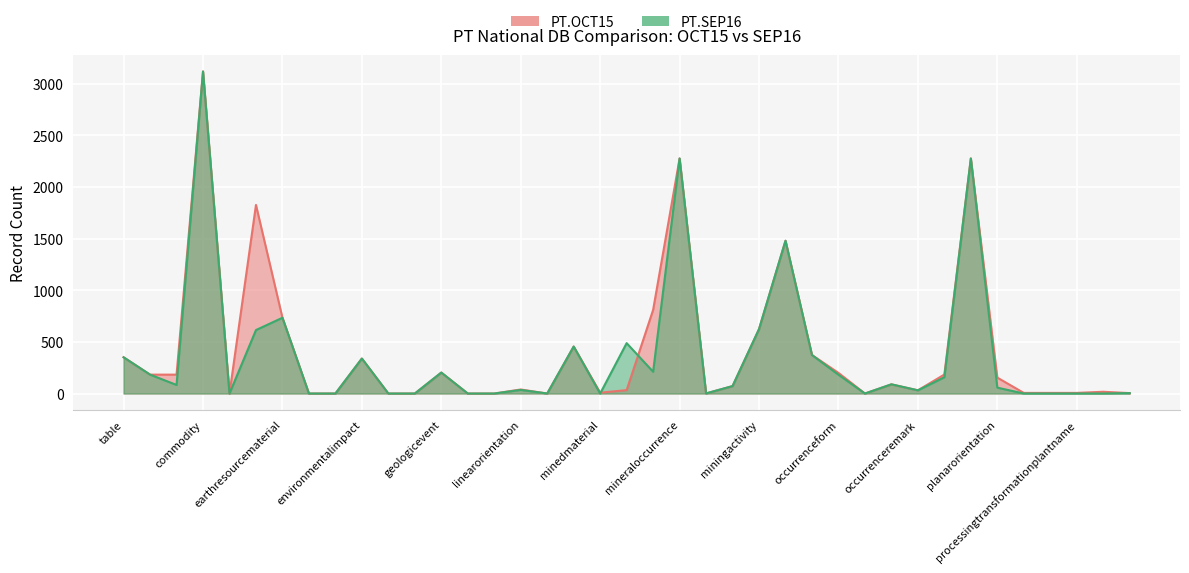

True or false: PT.SEP16 and PT.OCT15 intersect in this chart.

True